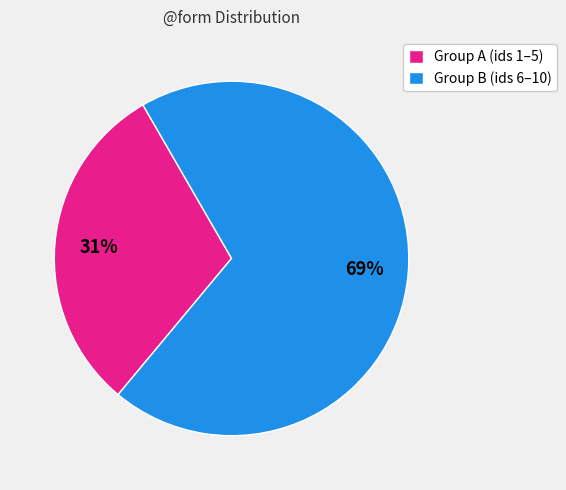

To the nearest percent, what is the average slice percentage?

50%